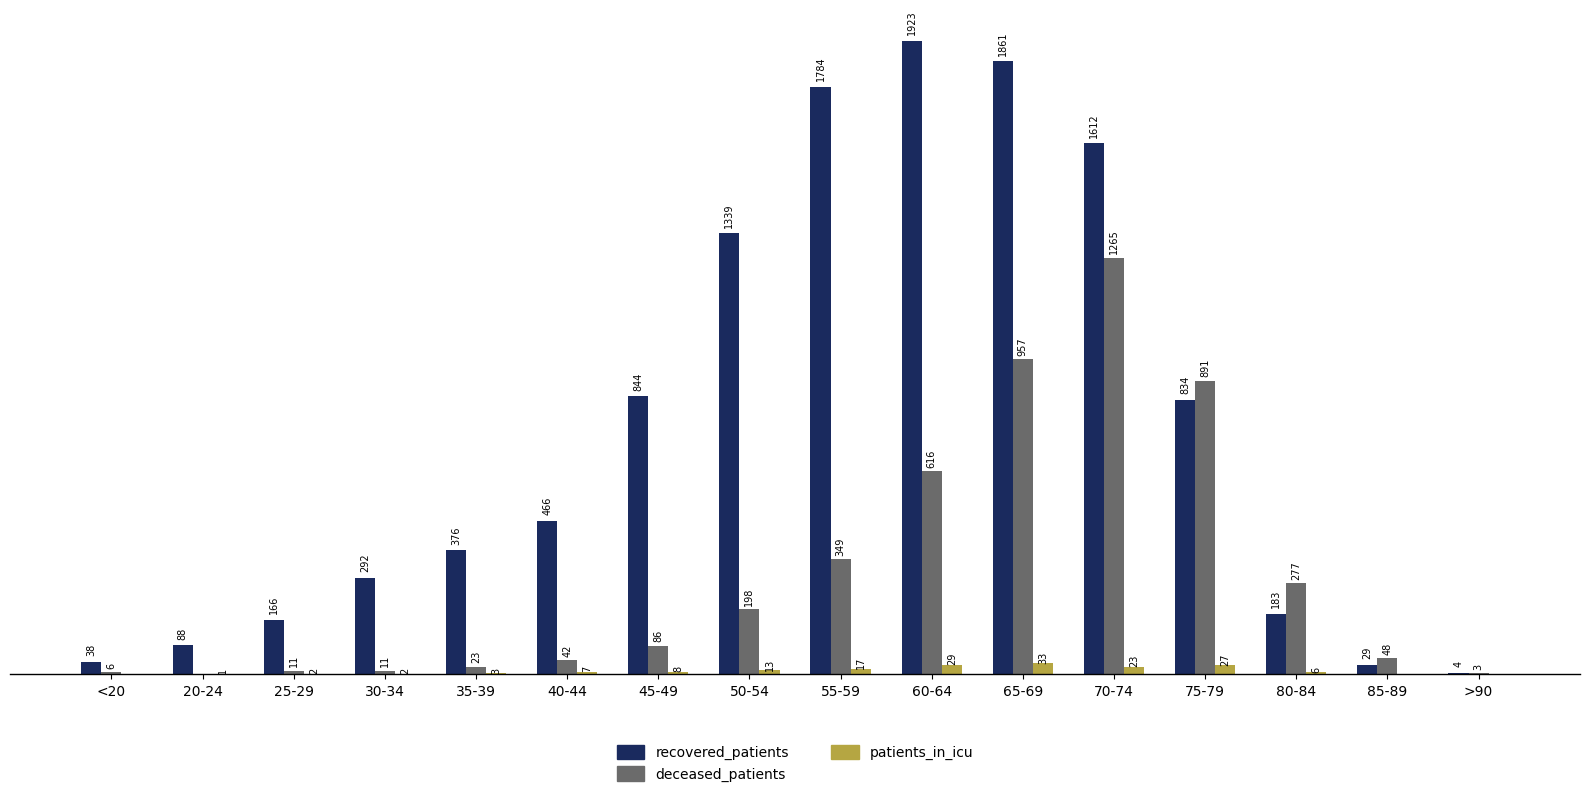

At which label is deceased_patients closest to 632?

60-64